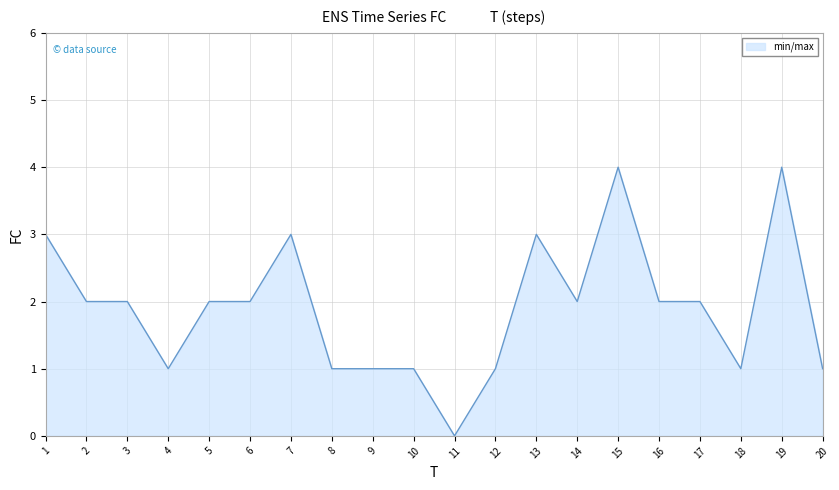

True or false: the data has more than 0 interior local peaks.

True